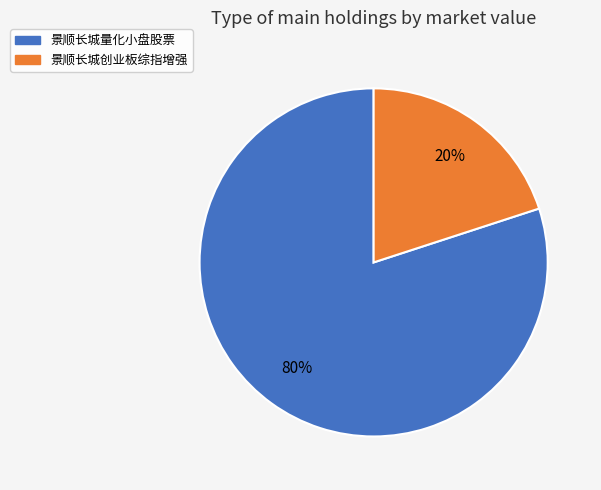

Which has a higher value, 景顺长城创业板综指增强 or 景顺长城量化小盘股票?

景顺长城量化小盘股票